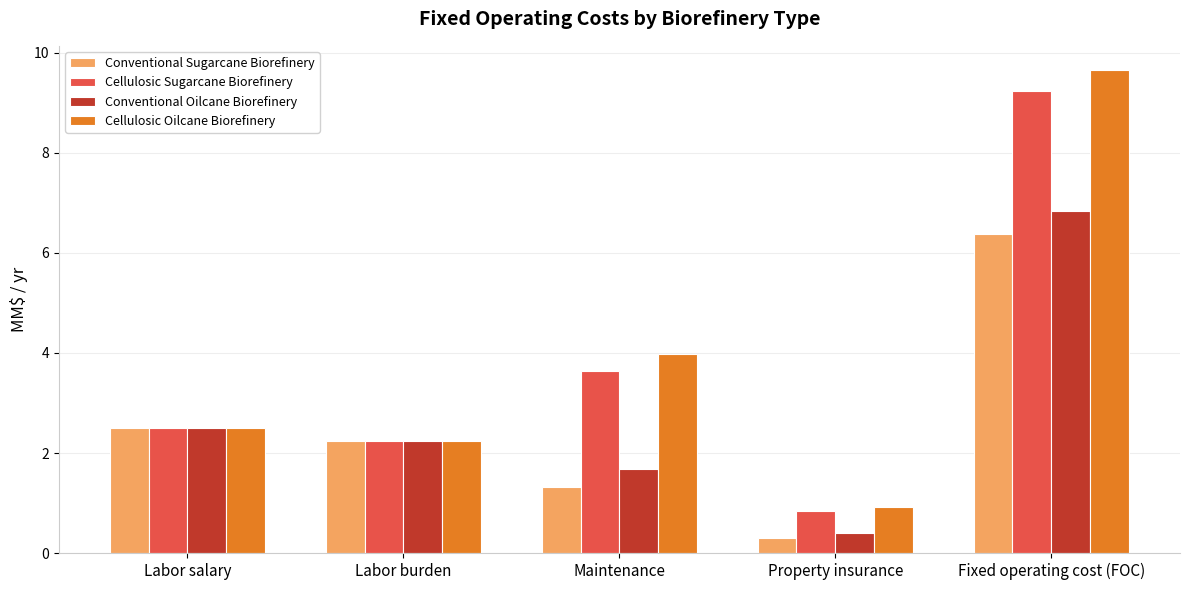

The value of Cellulosic Sugarcane Biorefinery at Fixed operating cost (FOC) is 3.1. True or false?

False